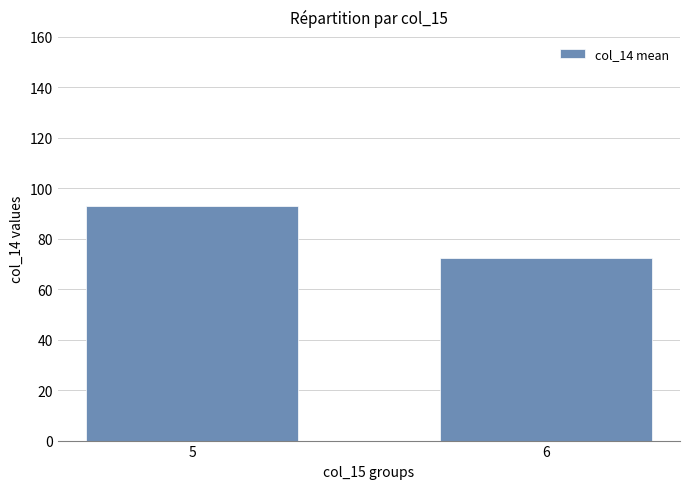

Approximately how many times larger is the value at 6 compared to 5?

0.8